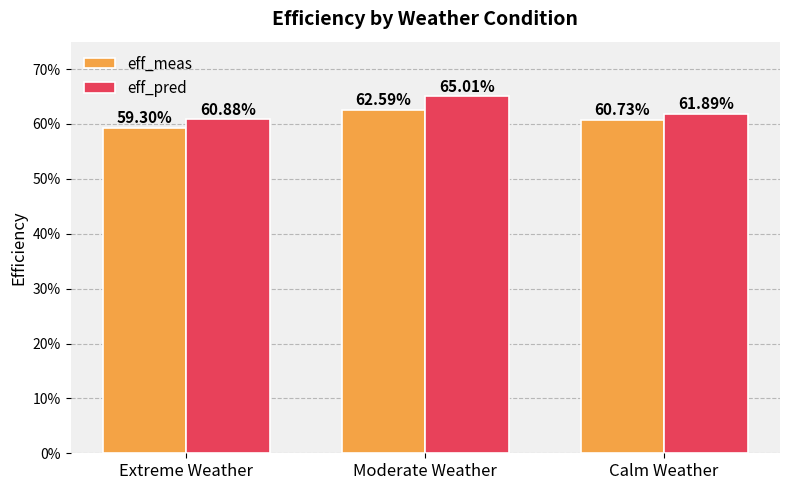

What is the label of the 2nd bar from the right?

Moderate Weather